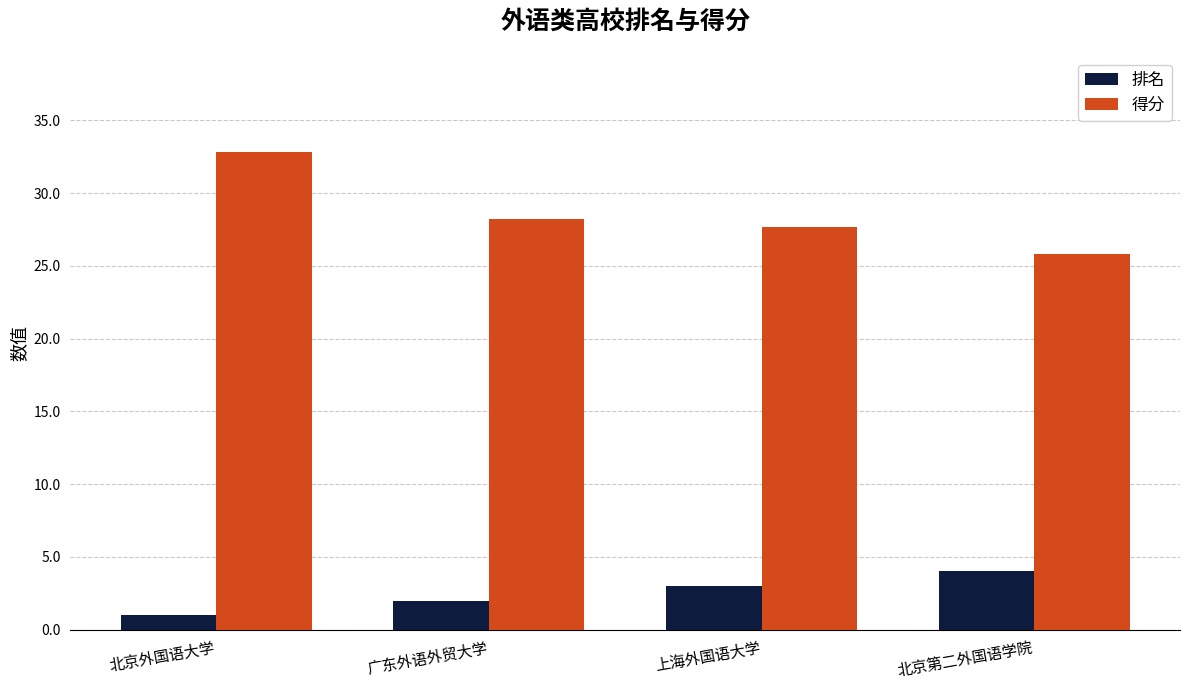

At how many categories does at least one series exceed 14?

4